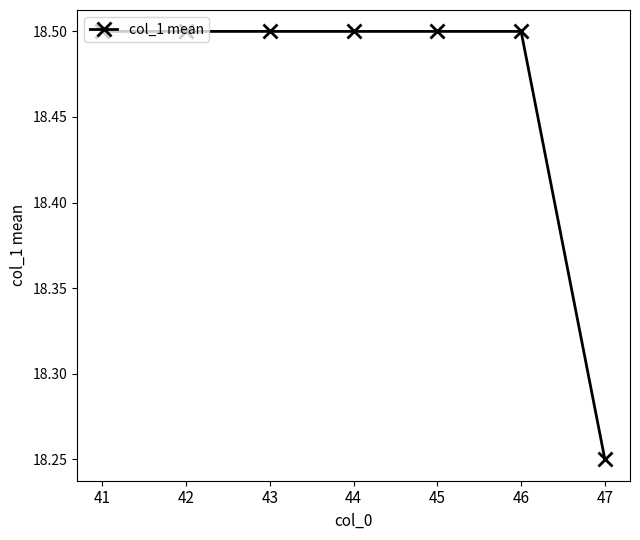

Approximately how many times larger is the value at 41 compared to 47?

1.0